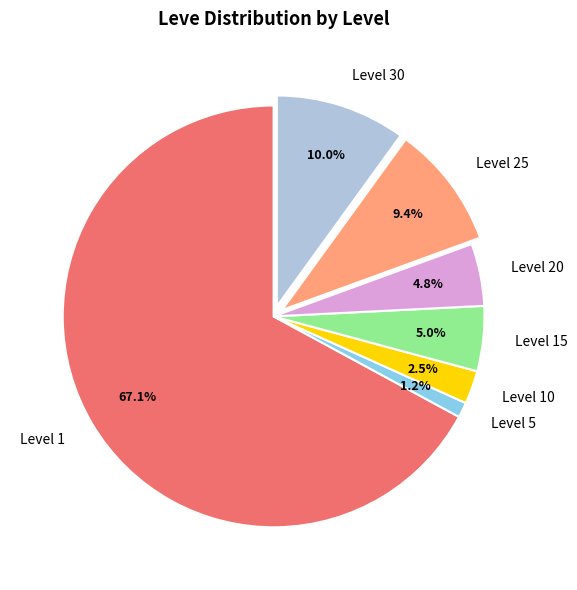

Is there a majority slice in this chart?

Yes